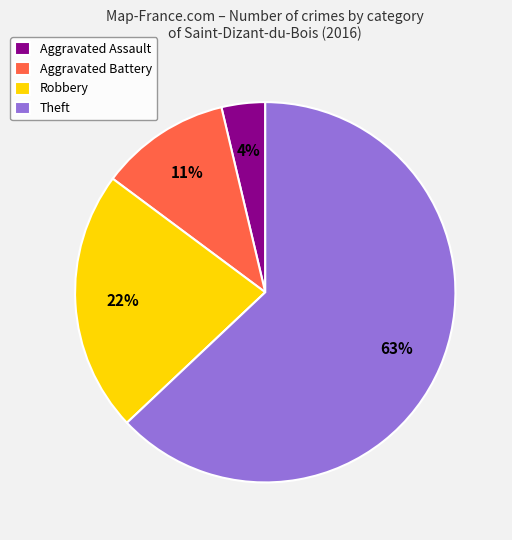

How many slices are in this pie chart?

4